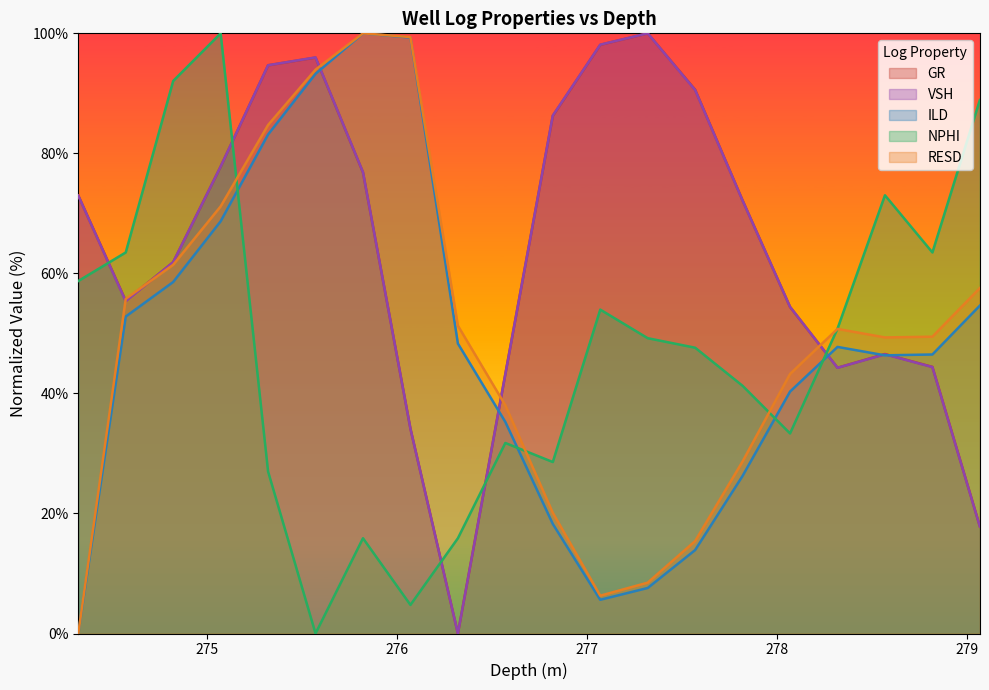

What are all the series names shown in the legend?

GR, VSH, ILD, NPHI, RESD